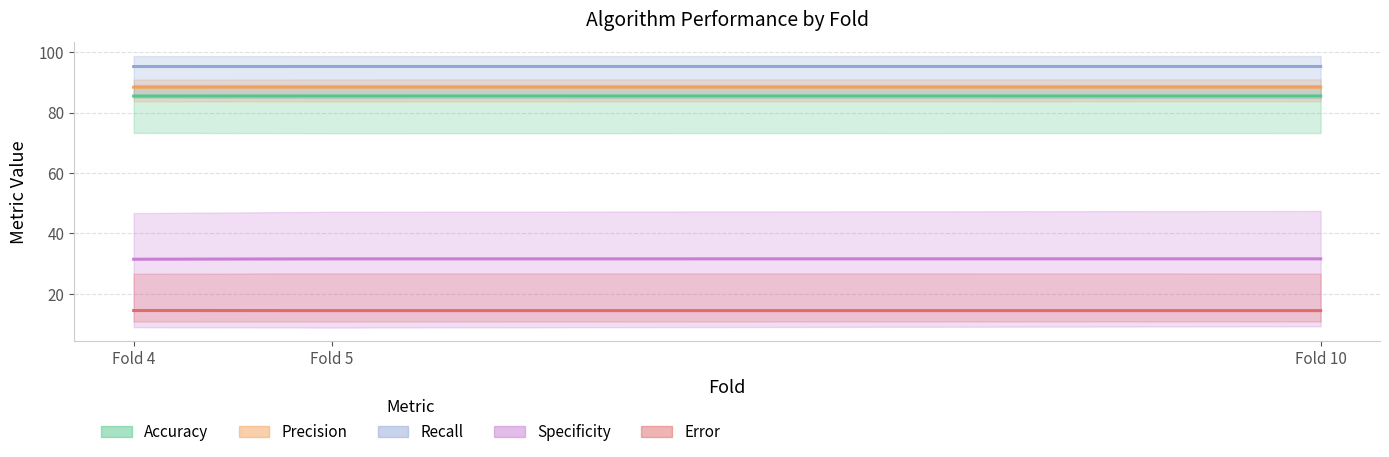

Reading left to right, what are all the values shown in this chart?

Accuracy: Fold 4=85.5	Fold 5=85.5	Fold 10=85.5
Precision: Fold 4=88.4	Fold 5=88.5	Fold 10=88.5
Recall: Fold 4=95.3	Fold 5=95.3	Fold 10=95.3
Specificity: Fold 4=31.5	Fold 5=31.6	Fold 10=31.6
Error: Fold 4=14.5	Fold 5=14.5	Fold 10=14.5